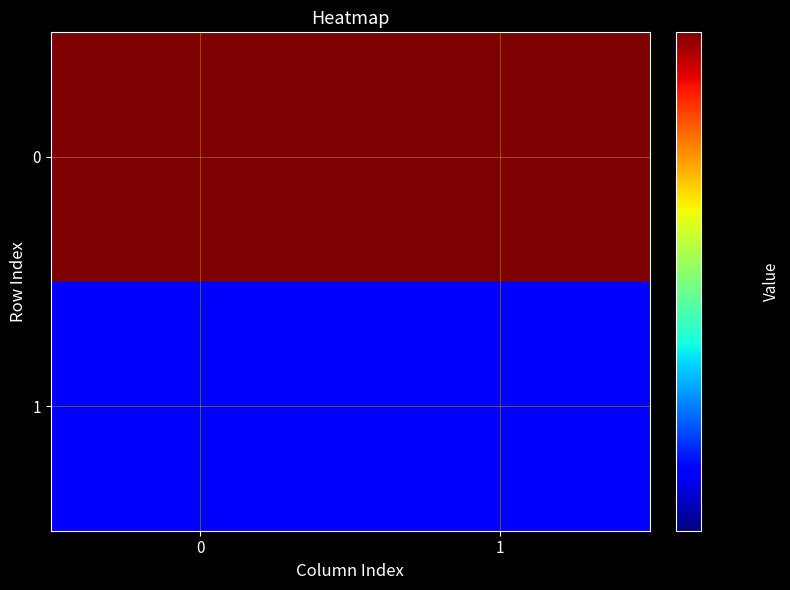

Reading left to right, extract all data points from this chart.

row_0: 0=50	1=50
row_1: 0=28	1=28